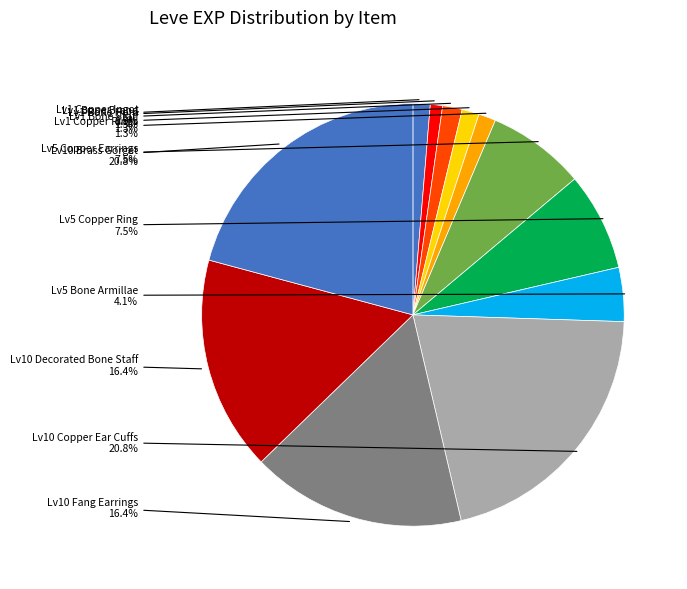

How many slices are in this pie chart?

12